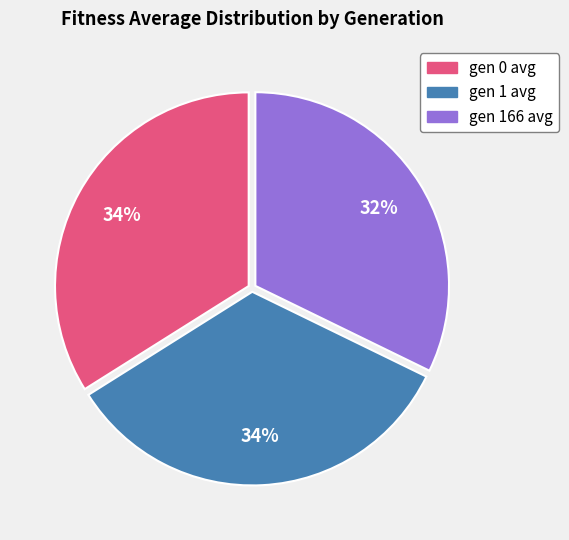

Is the sum of gen 0 avg and gen 166 avg greater than half?

Yes